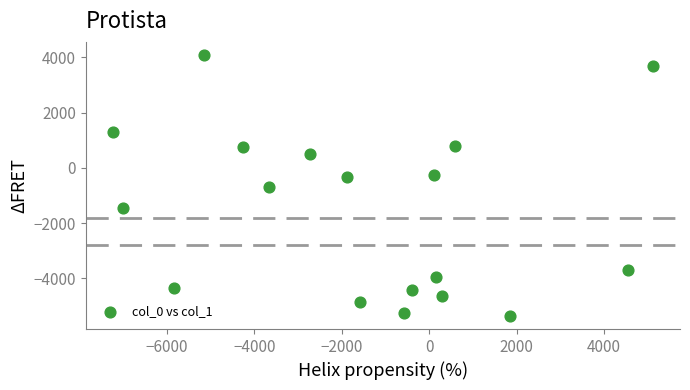

What is the range of Y values (max minus min)?

9442.7